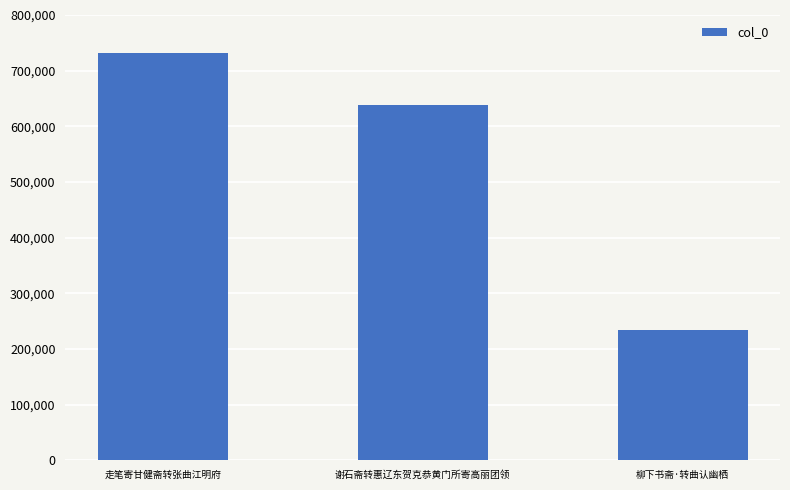

Reading left to right, extract all data points from this chart.

731864	637950	234781